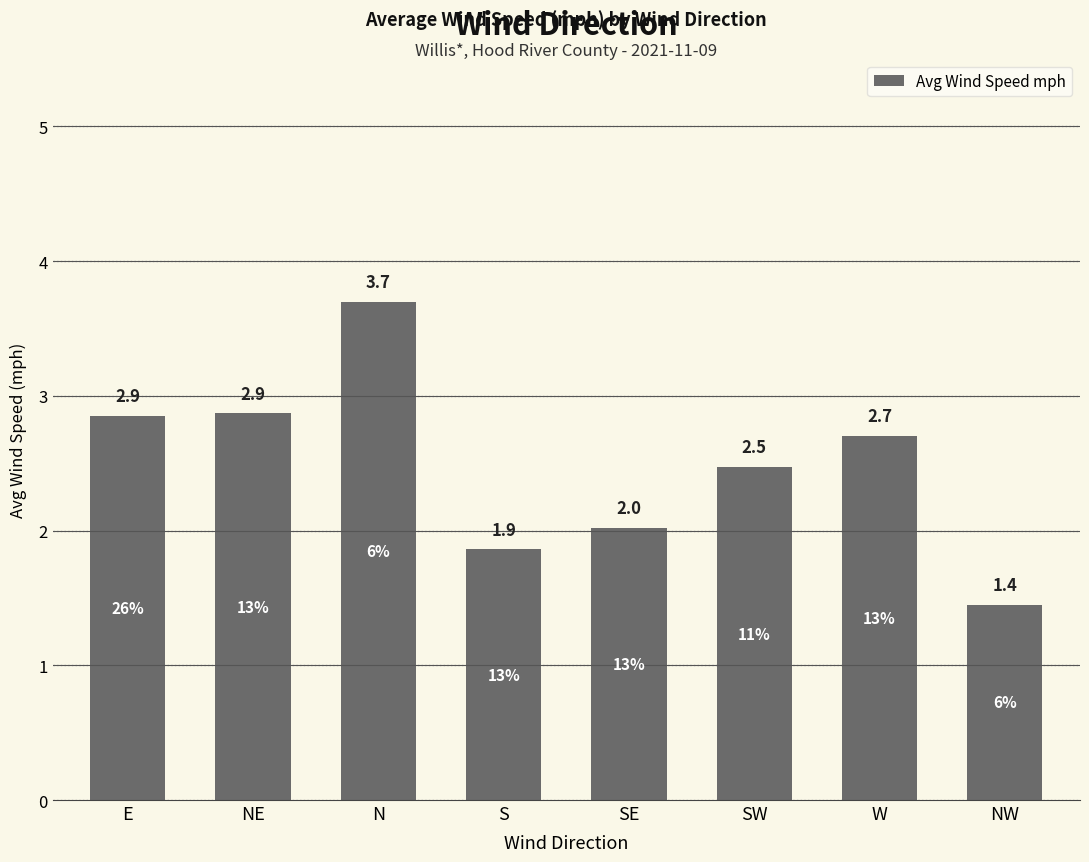

Which has a higher value, NW or SE?

SE